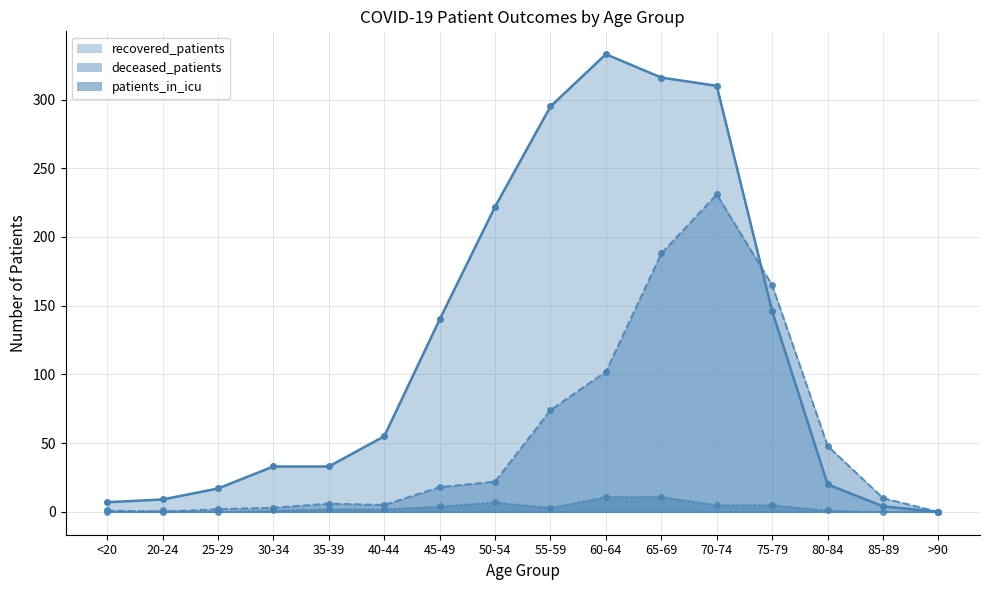

Which category has the highest value in the deceased_patients series?

70-74